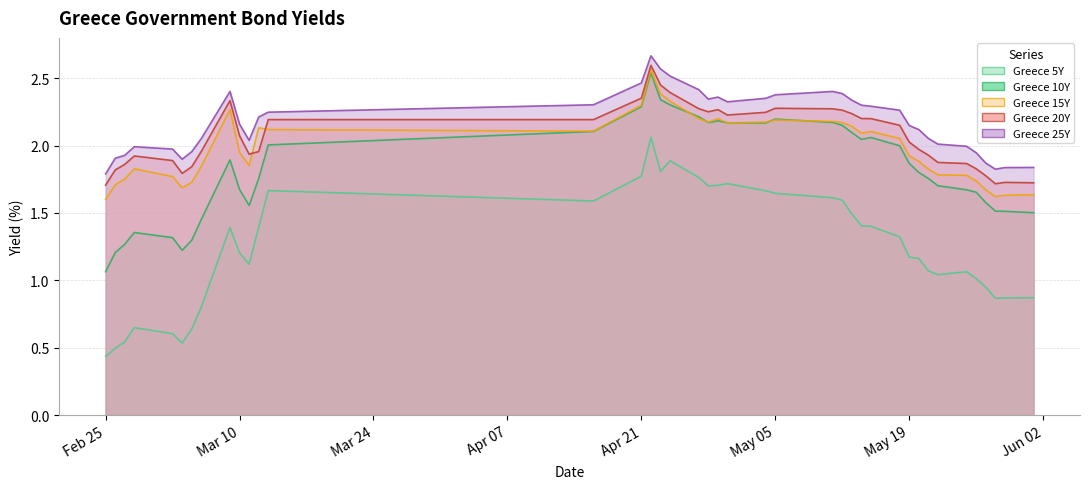

What is the spread (max minus min) of values at 2020-05-21?

1.0